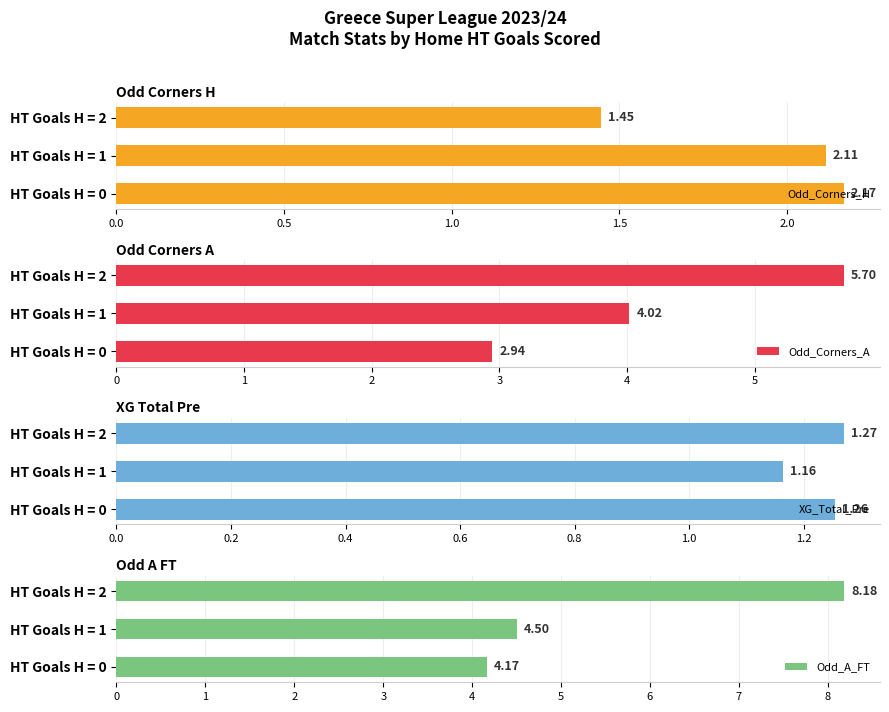

Rank the categories by Odd_Corners_H value from highest to lowest.

HT Goals H = 0, HT Goals H = 1, HT Goals H = 2